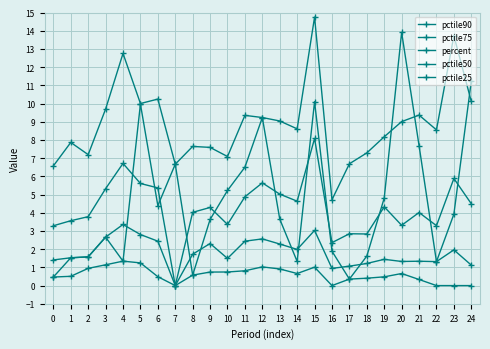

Which series has the largest range (max minus min)?

percent